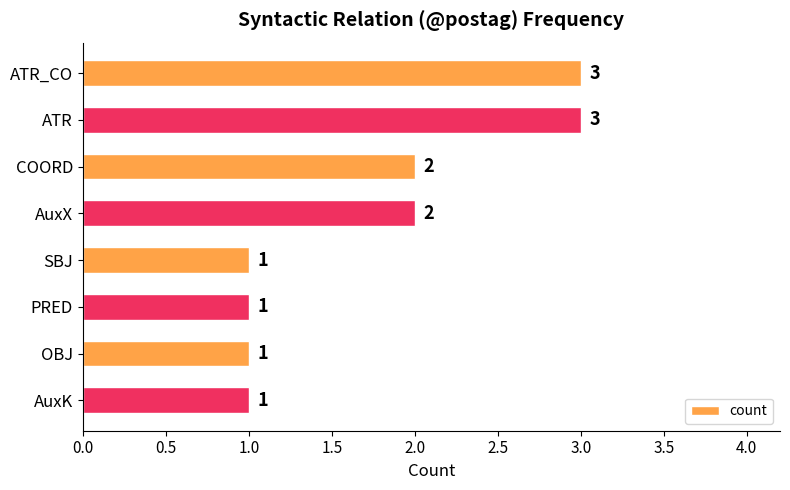

Reading top to bottom, list all the values displayed in this chart.

3	3	2	2	1	1	1	1